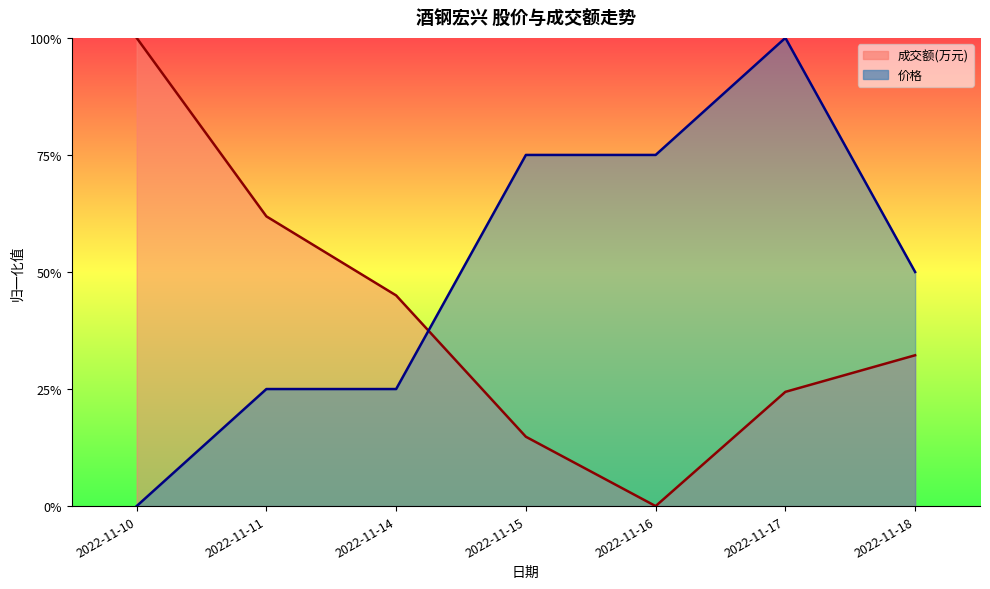

At which category does 成交额(万元) reach its first local valley?

2022-11-16